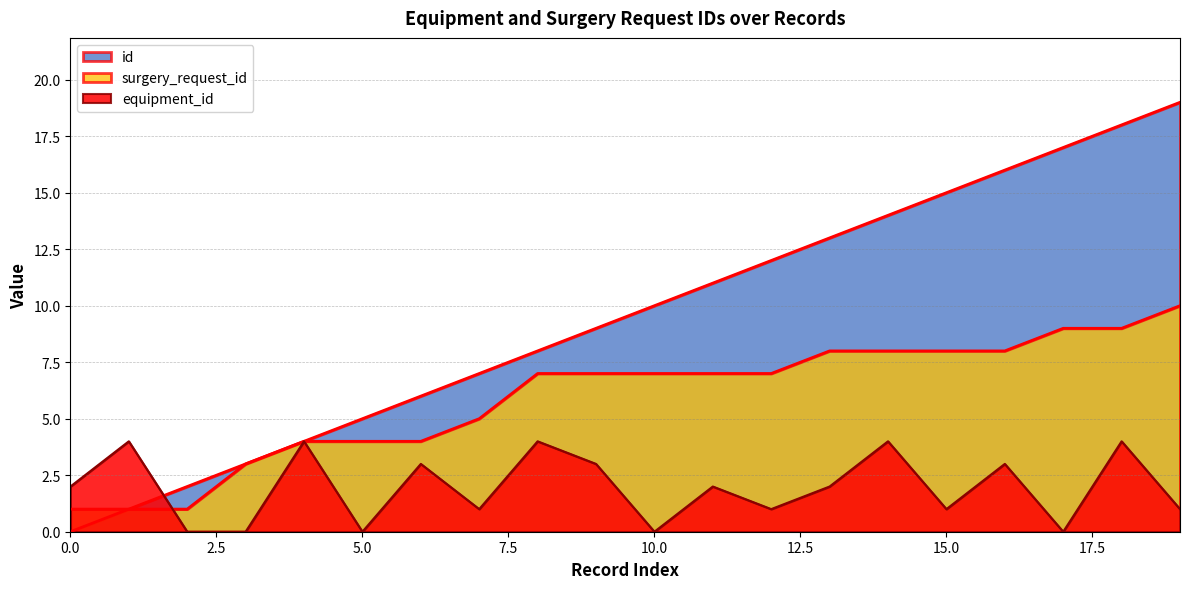

What is the spread (max minus min) of values at 14?

10